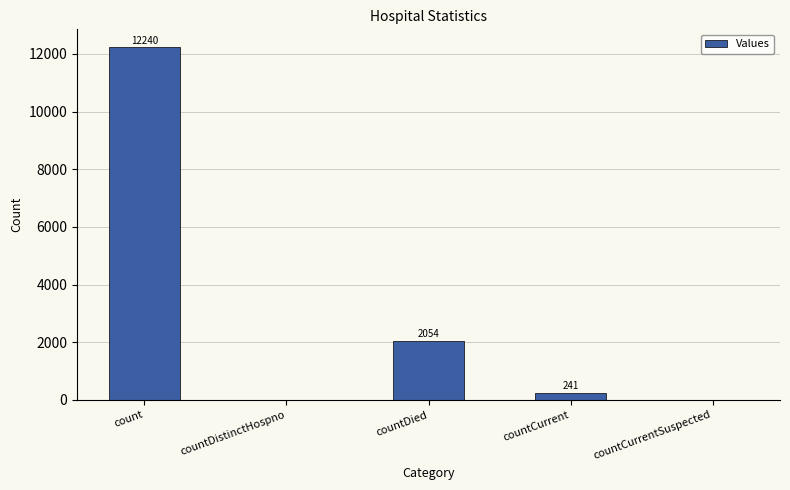

Between countCurrent and countCurrentSuspected, which is larger?

countCurrent